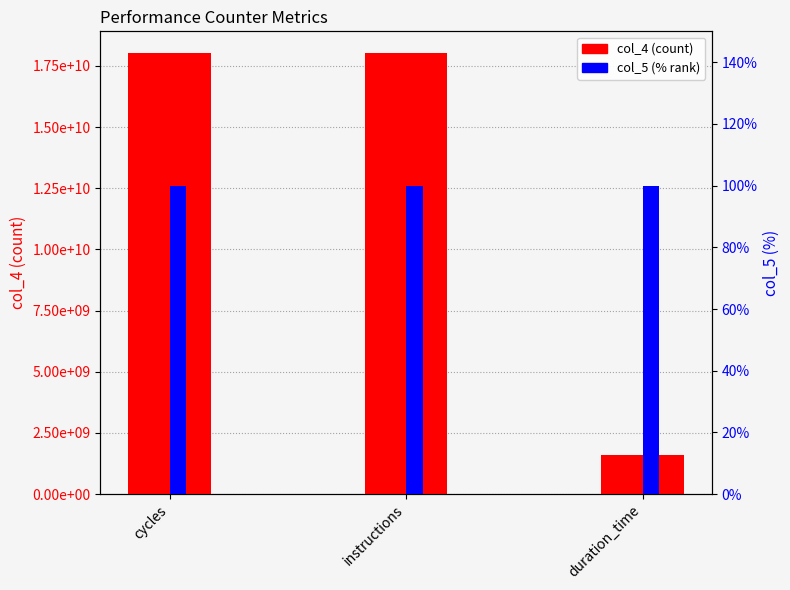

The col_5 (% rank) series shows 172 at cycles. True or false?

False